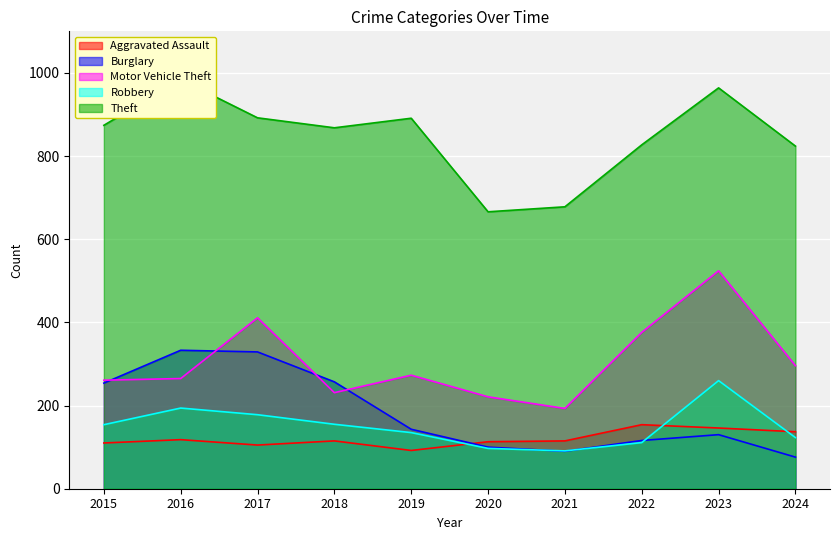

How many lines are shown in the chart?

5